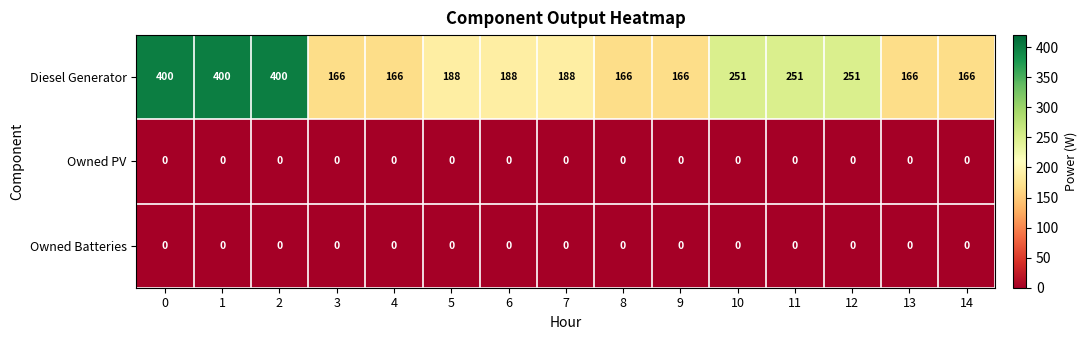

Which series has the largest total across all categories?

Diesel Generator